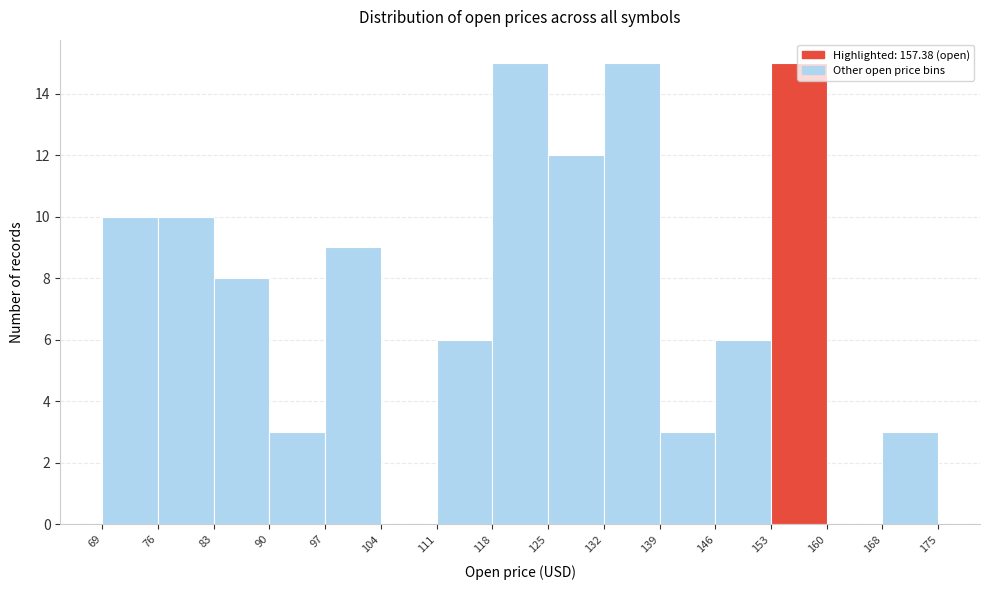

Reading left to right, list every bar in this chart as the range it spans on the x-axis followed by its height. The values are not printed on the chart, so give them approximately, as read against the axis.

69 to 76: 10
76 to 83: 10
83 to 90: 8
90 to 97: 3
97 to 104: 9
104 to 111: 0
111 to 118: 6
118 to 125: 15
125 to 132: 12
132 to 139: 15
139 to 146: 3
146 to 153: 6
153 to 160: 15
160 to 168: 0
168 to 175: 3